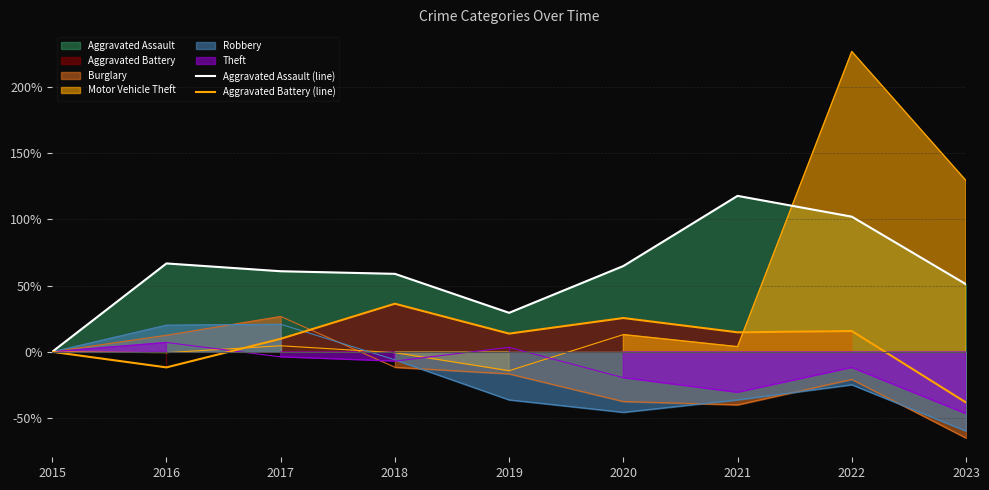

Where is the first local maximum for Aggravated Battery (line)?

2018